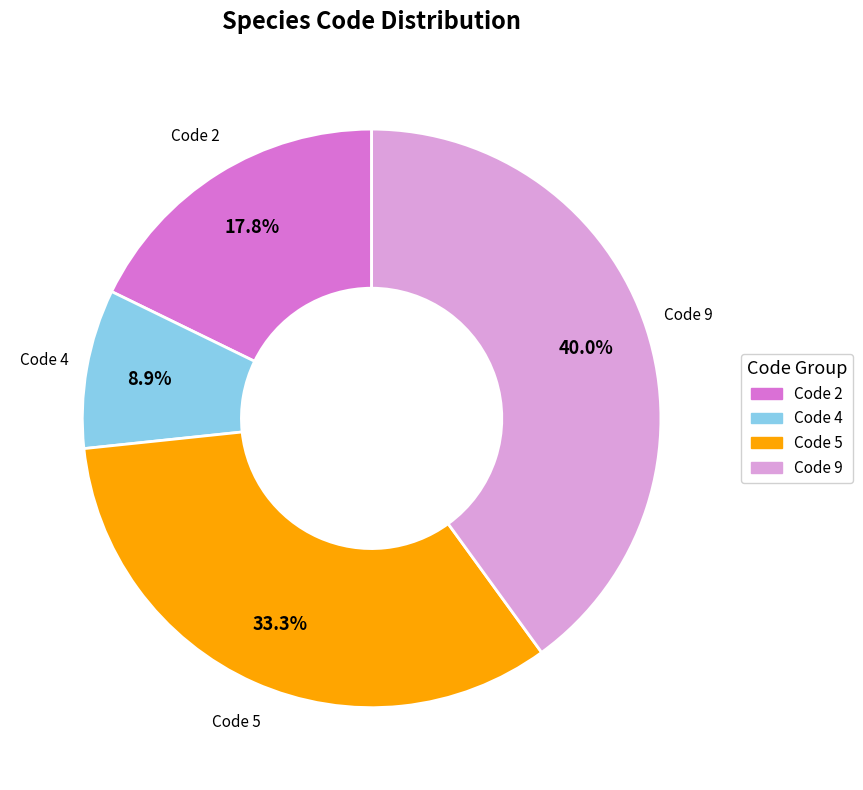

Does any single category account for the majority?

No